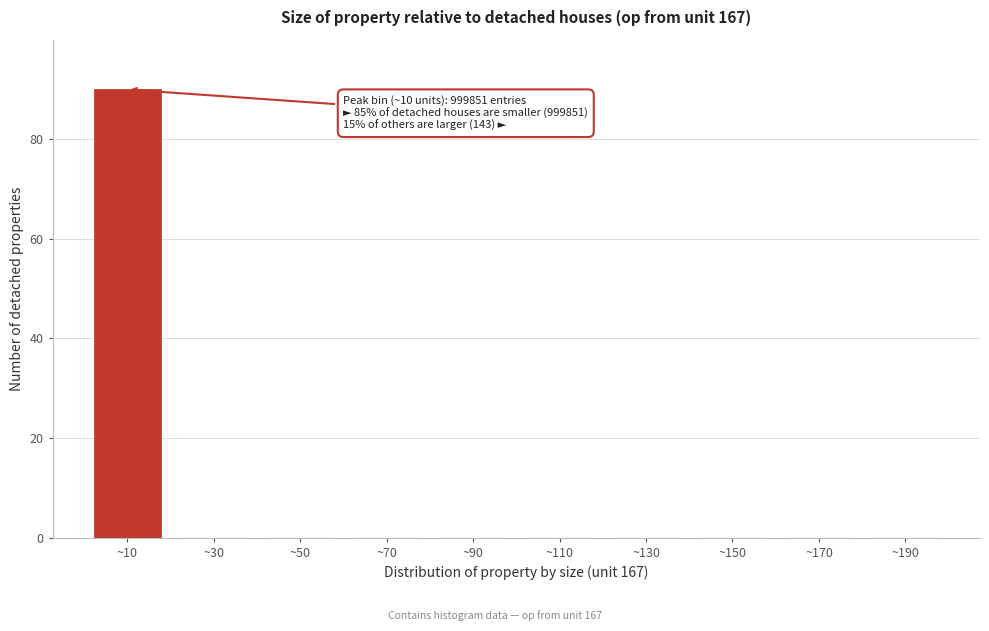

What is the change in value from ~10 to ~190?

-90.0